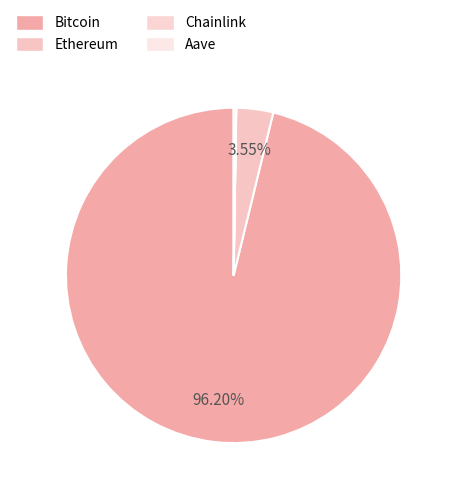

What percentage do Bitcoin and Chainlink together represent?

96.2%